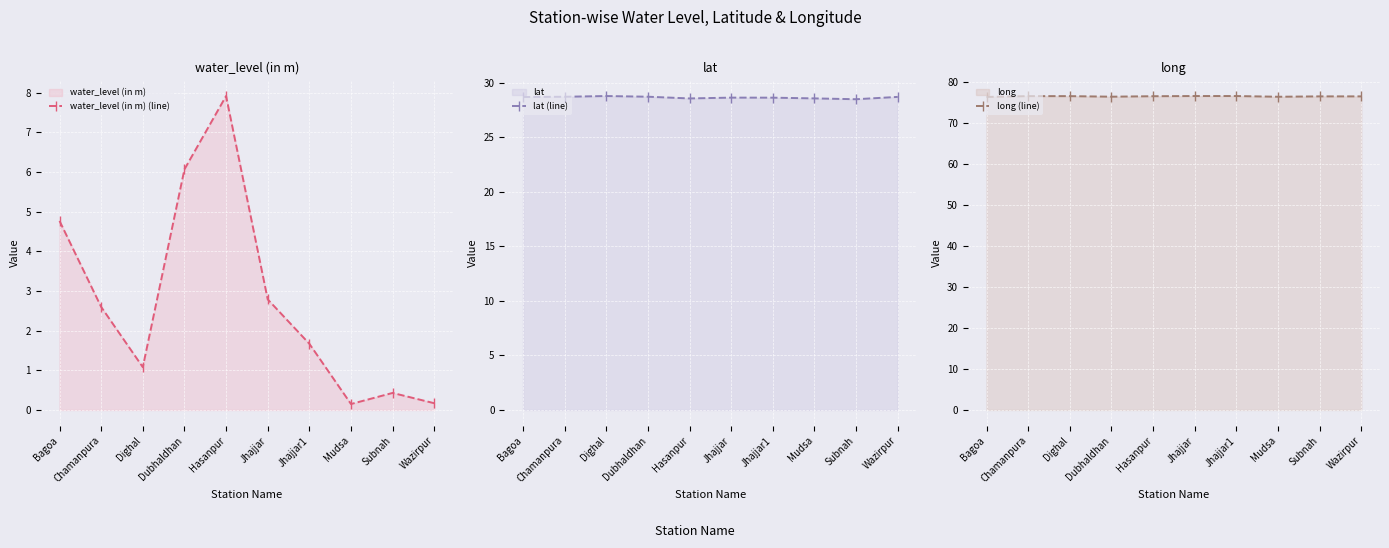

What is the label of the 8th point from the left?

Mudsa